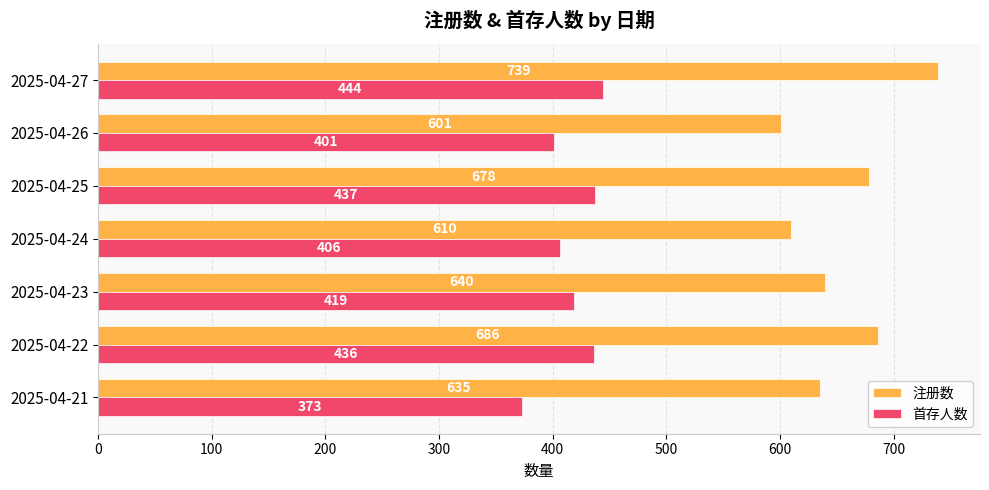

Rank the series by their average value, from lowest to highest.

首存人数, 注册数